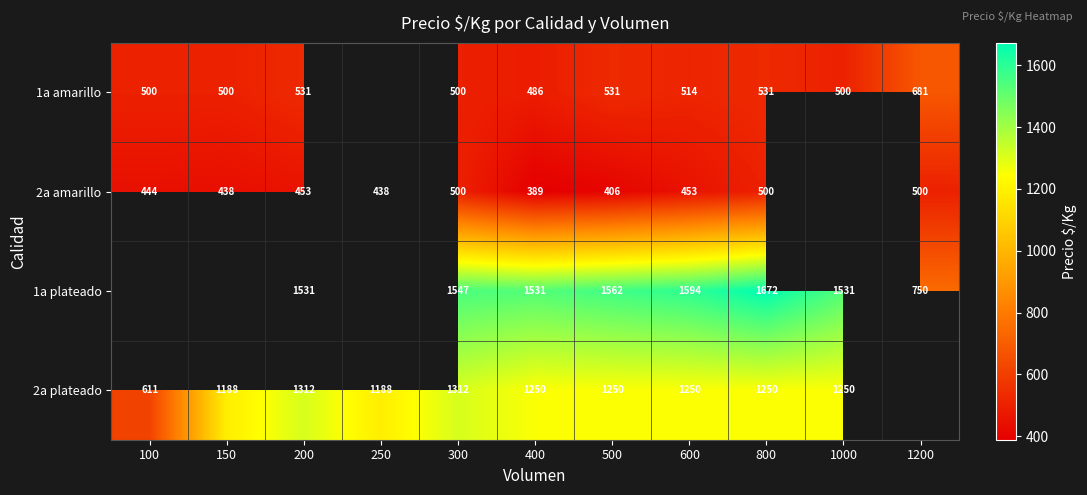

How many distinct data groups are displayed?

4